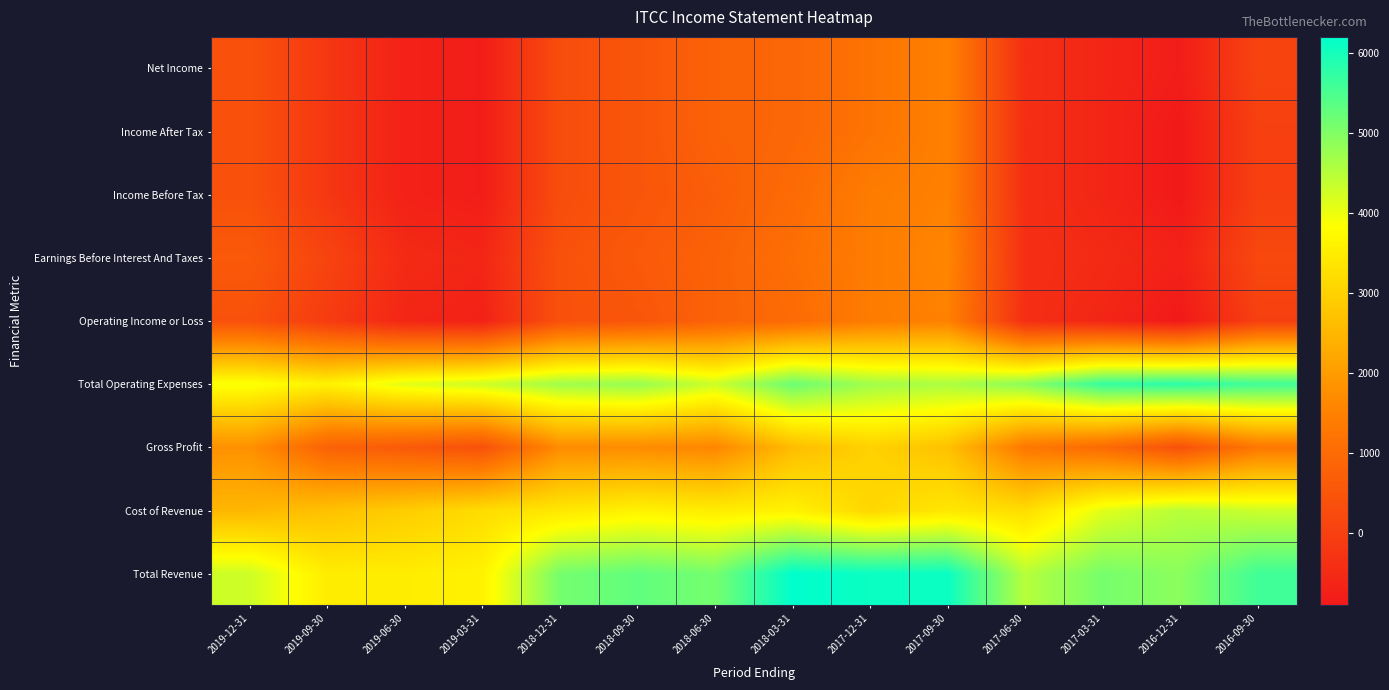

Reading left to right, what are all the values shown in this chart?

Total Revenue: 2019-12-31=4300	2019-09-30=3500	2019-06-30=3500	2019-03-31=3600	2018-12-31=5100	2018-09-30=5300	2018-06-30=5100	2018-03-31=6200	2017-12-31=6100	2017-09-30=6100	2017-06-30=4500	2017-03-31=5100	2016-12-31=4900	2016-09-30=5600
Cost of Revenue: 2019-12-31=2500	2019-09-30=2700	2019-06-30=2900	2019-03-31=3200	2018-12-31=3400	2018-09-30=3600	2018-06-30=3500	2018-03-31=3600	2017-12-31=3100	2017-09-30=3400	2017-06-30=3200	2017-03-31=4100	2016-12-31=4500	2016-09-30=4300
Gross Profit: 2019-12-31=1800	2019-09-30=800	2019-06-30=600	2019-03-31=400	2018-12-31=1700	2018-09-30=1700	2018-06-30=1600	2018-03-31=2600	2017-12-31=3000	2017-09-30=2700	2017-06-30=1300	2017-03-31=1000	2016-12-31=400	2016-09-30=1300
Total Operating Expenses: 2019-12-31=3900	2019-09-30=3600	2019-06-30=4100	2019-03-31=4300	2018-12-31=4700	2018-09-30=4800	2018-06-30=4300	2018-03-31=5200	2017-12-31=4700	2017-09-30=4600	2017-06-30=4900	2017-03-31=5700	2016-12-31=5800	2016-09-30=5600
Operating Income or Loss: 2019-12-31=400	2019-09-30=-100	2019-06-30=-600	2019-03-31=-700	2018-12-31=400	2018-09-30=500	2018-06-30=800	2018-03-31=1000	2017-12-31=1400	2017-09-30=1500	2017-06-30=-400	2017-03-31=-600	2016-12-31=-900	2016-09-30=0
Earnings Before Interest And Taxes: 2019-12-31=600	2019-09-30=100	2019-06-30=-500	2019-03-31=-600	2018-12-31=400	2018-09-30=600	2018-06-30=800	2018-03-31=1100	2017-12-31=1400	2017-09-30=1600	2017-06-30=-400	2017-03-31=-500	2016-12-31=-700	2016-09-30=200
Income Before Tax: 2019-12-31=400	2019-09-30=-200	2019-06-30=-700	2019-03-31=-800	2018-12-31=300	2018-09-30=500	2018-06-30=700	2018-03-31=1000	2017-12-31=1400	2017-09-30=1500	2017-06-30=-400	2017-03-31=-600	2016-12-31=-900	2016-09-30=0
Income After Tax: 2019-12-31=400	2019-09-30=-200	2019-06-30=-700	2019-03-31=-800	2018-12-31=300	2018-09-30=500	2018-06-30=800	2018-03-31=900	2017-12-31=1200	2017-09-30=1500	2017-06-30=-400	2017-03-31=-600	2016-12-31=-900	2016-09-30=0
Net Income: 2019-12-31=400	2019-09-30=-200	2019-06-30=-700	2019-03-31=-800	2018-12-31=300	2018-09-30=500	2018-06-30=800	2018-03-31=900	2017-12-31=1200	2017-09-30=1500	2017-06-30=-400	2017-03-31=-600	2016-12-31=-800	2016-09-30=100